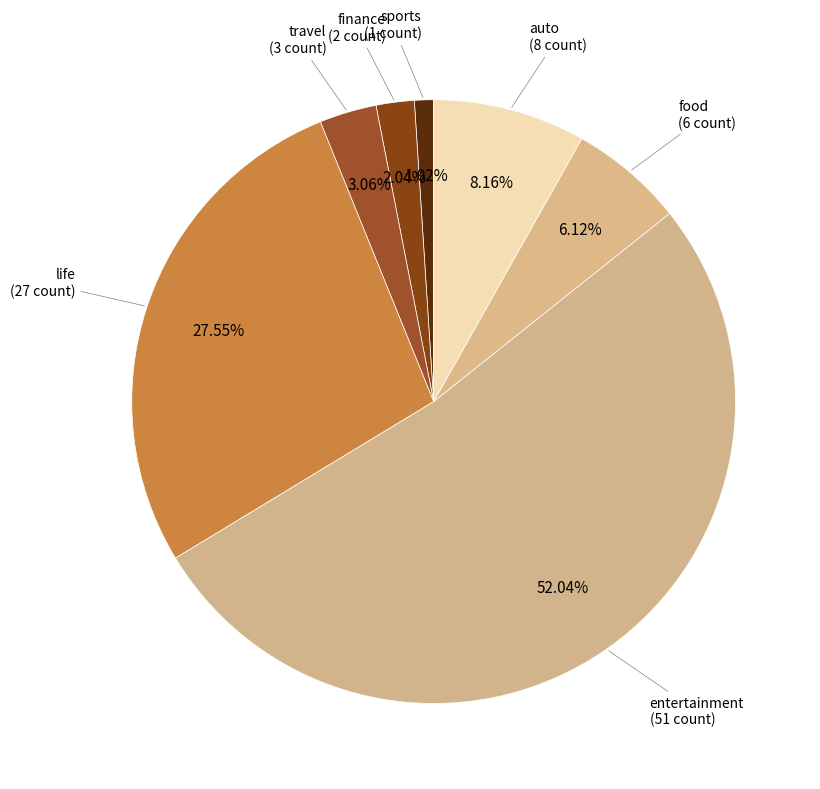

What percentage do travel and sports together represent?

4.1%